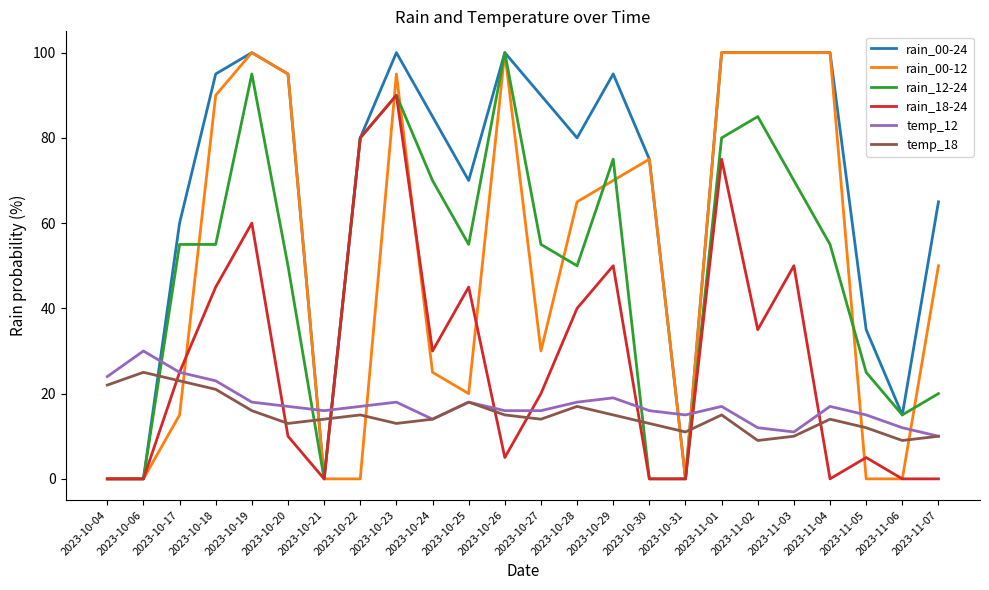

What is the spread (max minus min) of values at 2023-11-03?

90